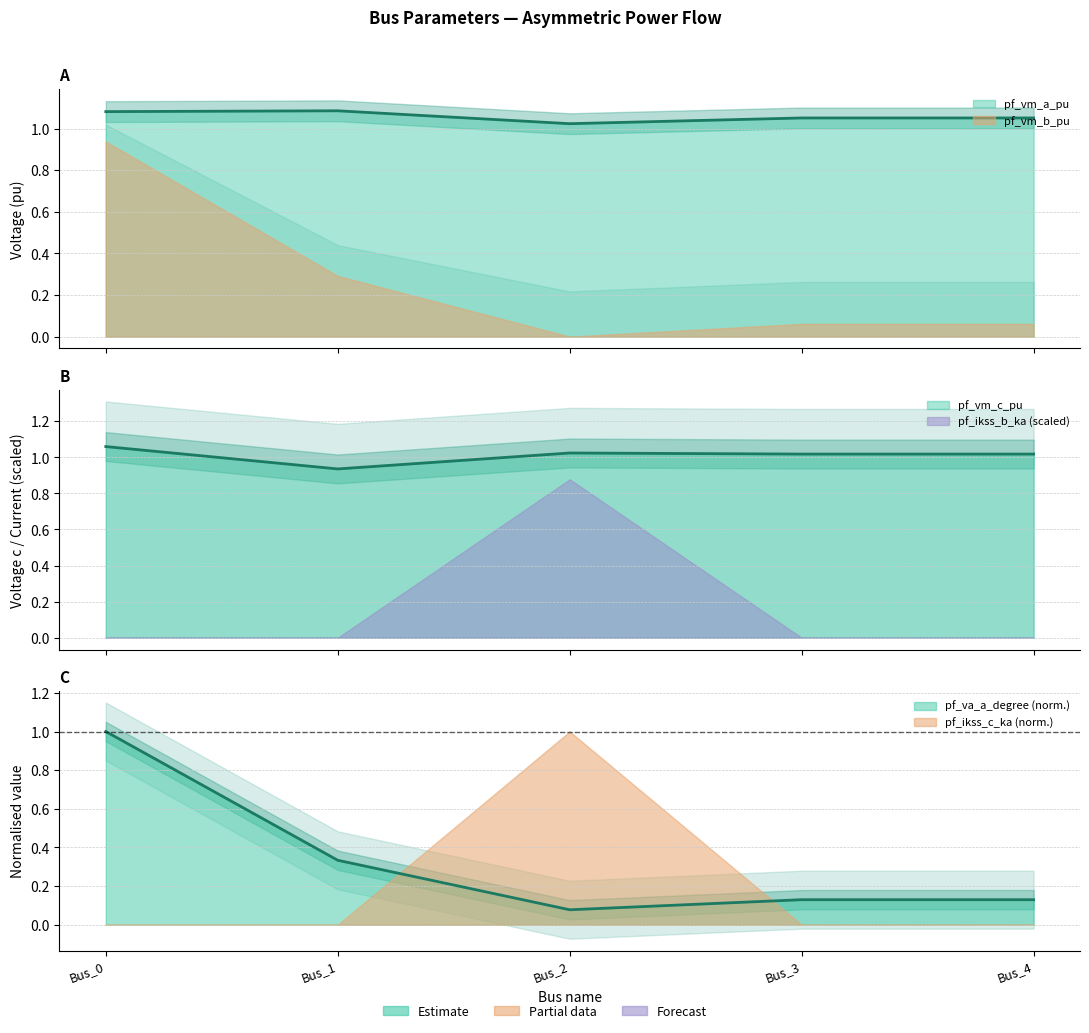

Rank the series by their maximum value, from lowest to highest.

pf_va_a_degree, pf_vm_c_pu, pf_vm_a_pu